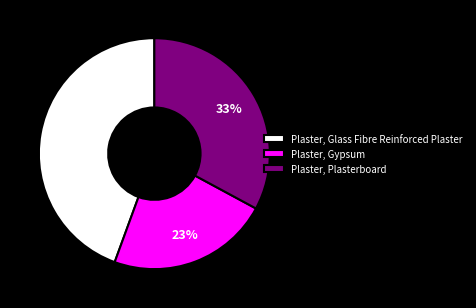

True or false: Plaster, Glass Fibre Reinforced Plaster accounts for 56% of the total.

False